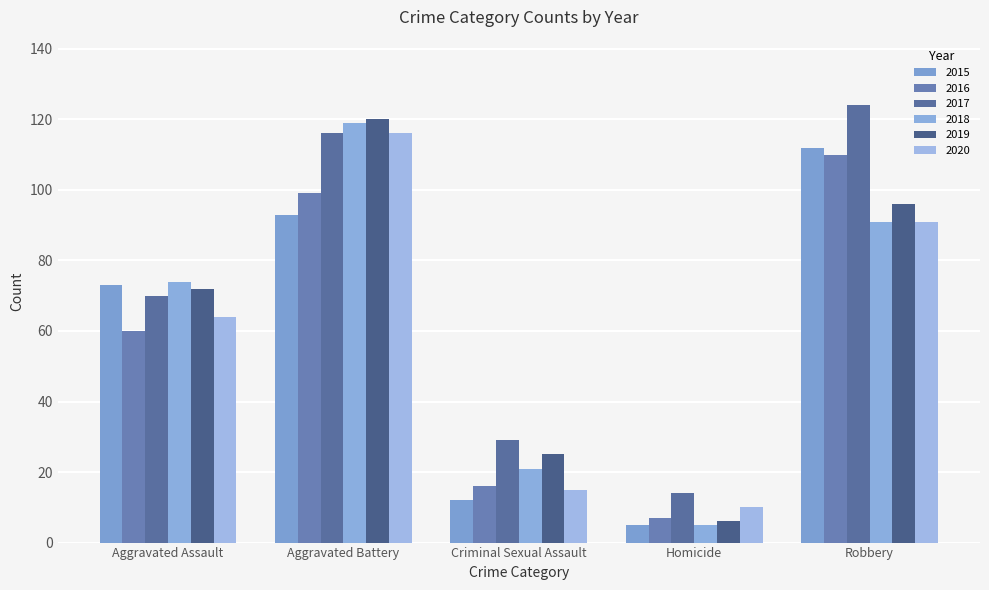

At which category is the sum across all series the highest?

Aggravated Battery